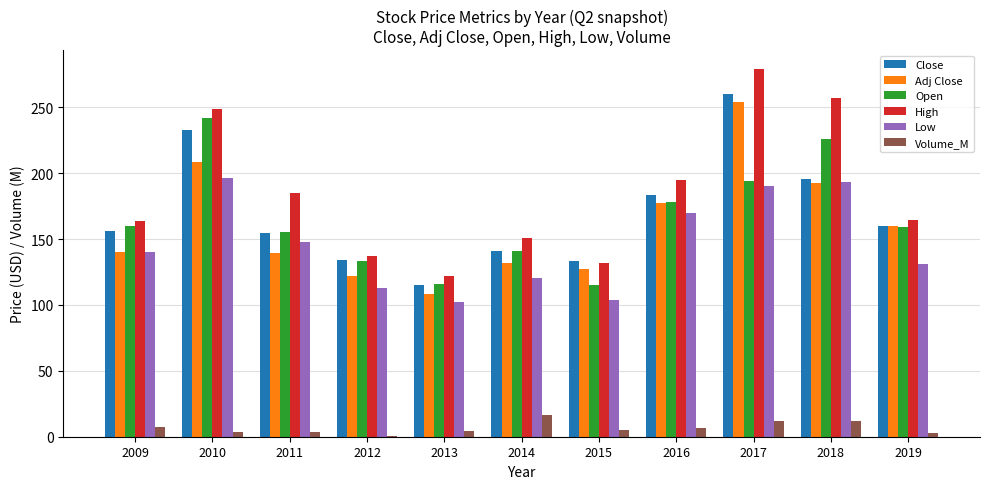

At which label does Volume_M first exceed 4?

2009